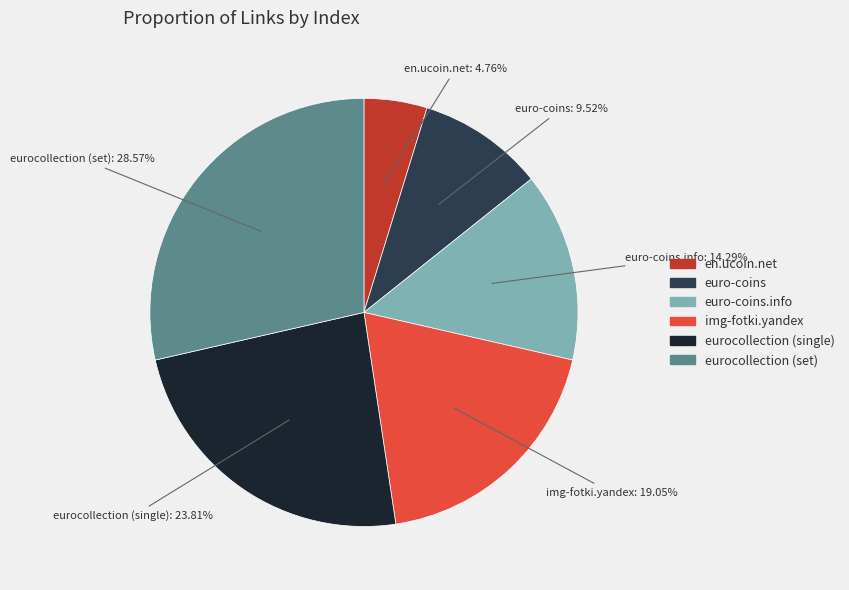

To the nearest percent, what portion does euro-coins.info represent?

14%